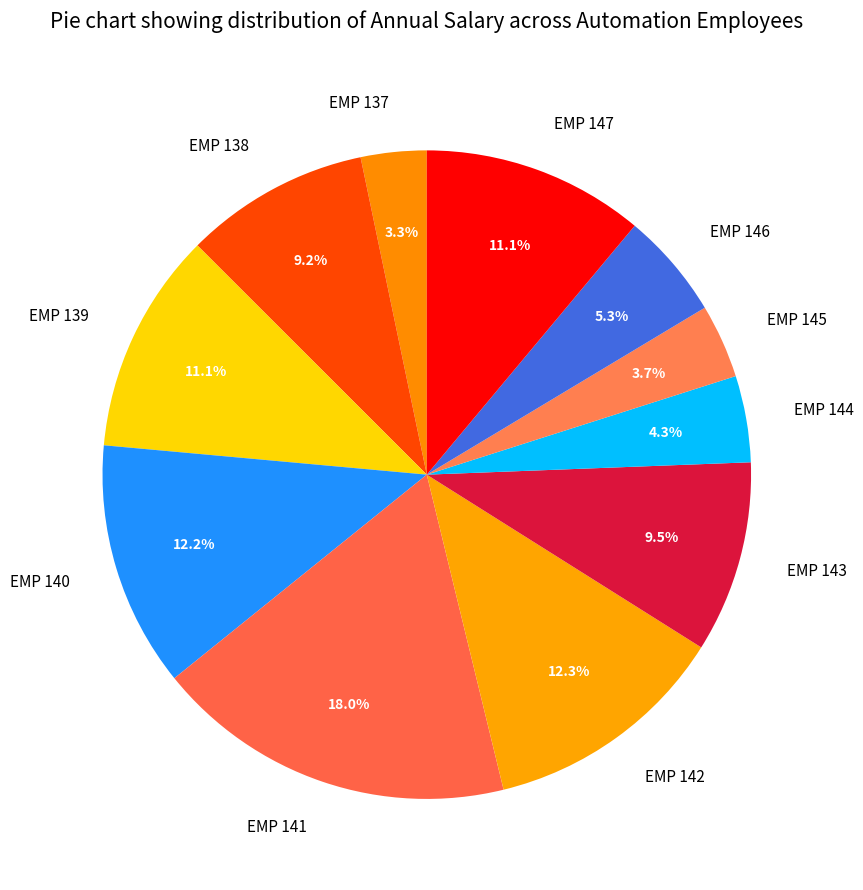

The EMP 144 slice represents 11% of the pie. True or false?

False